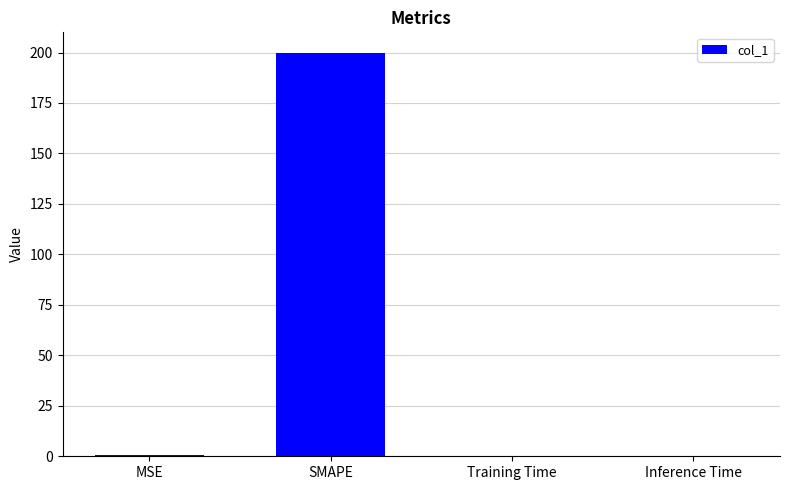

What is the approximate value at SMAPE?

200.0